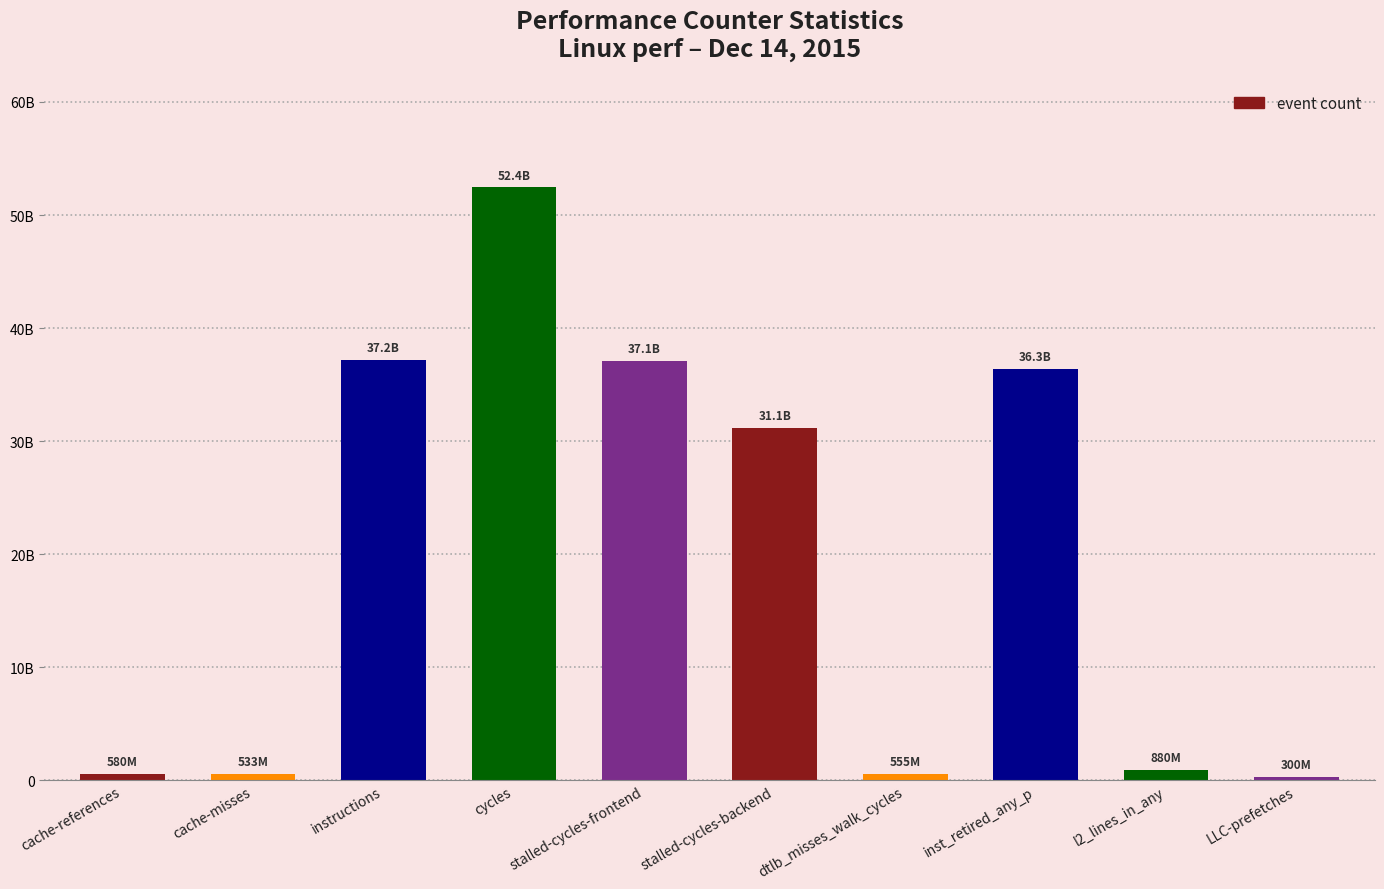

Are the bars horizontal?

No